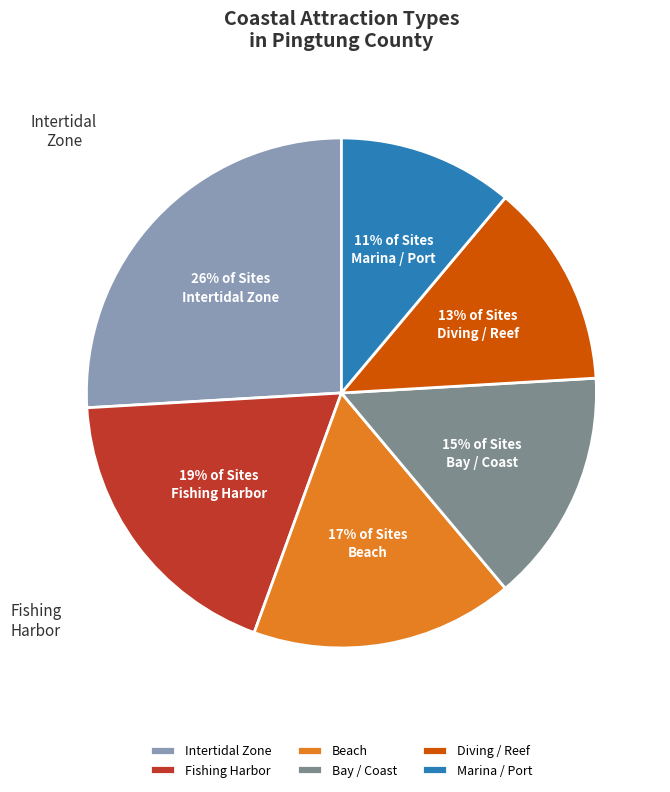

Rank the categories by value from lowest to highest.

Marina / Port, Diving / Reef, Bay / Coast, Beach, Fishing Harbor, Intertidal Zone